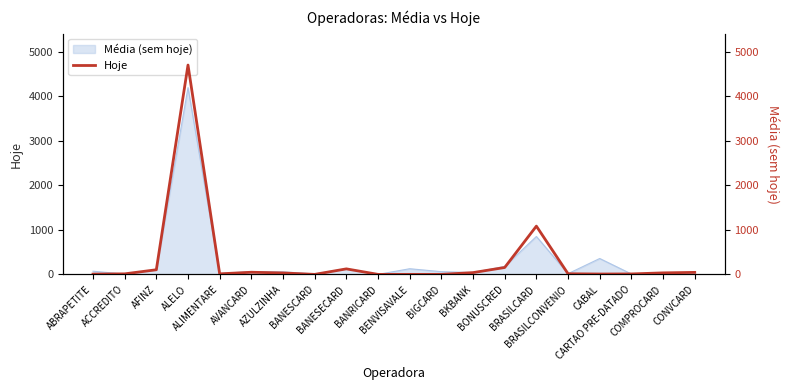

Reading left to right, transcribe all the data shown in this chart.

6	12	104	4707	12	48	32	0	124	0	0	0	40	155	1085	14	8	10	34	45